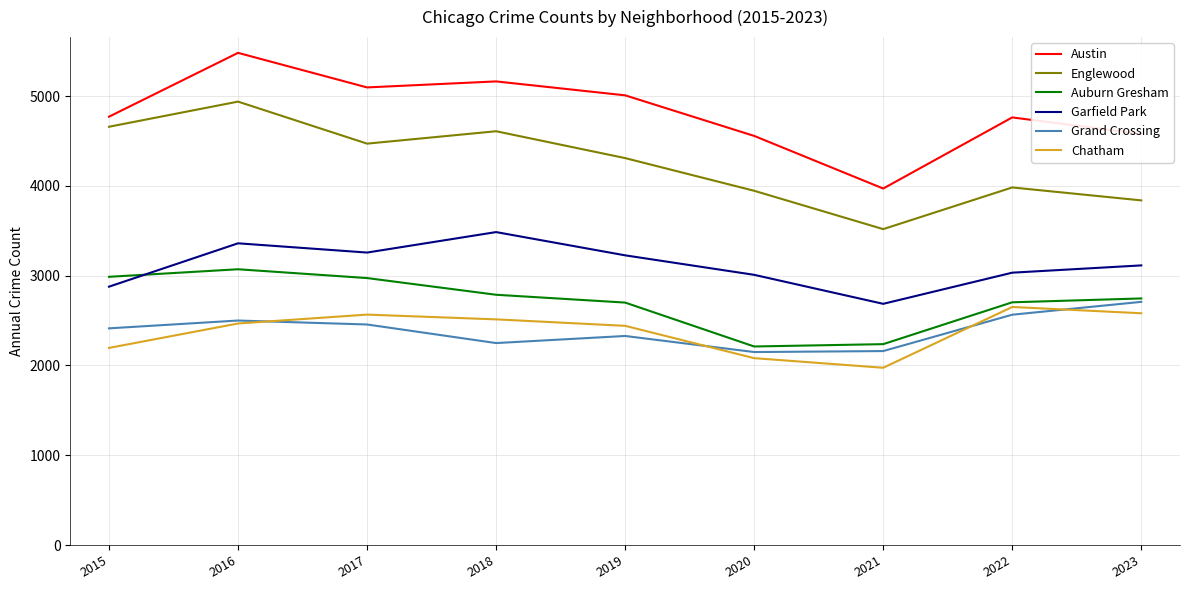

What is the total value across all series at 2023?

19564